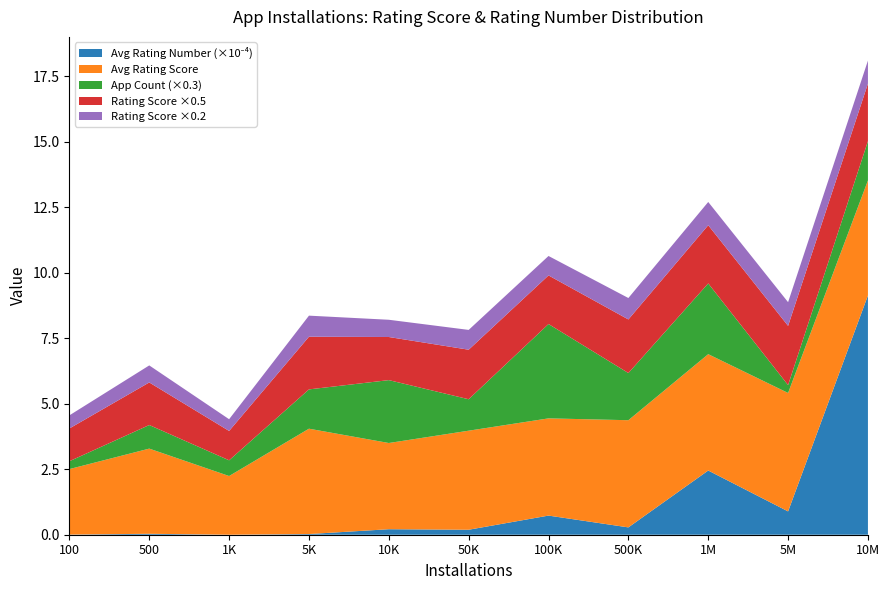

Reading left to right, extract all data points from this chart.

Avg Rating Score: 100=2.5	500=3.2	1000=2.2	5000=4.0	10000=3.3	50000=3.8	100000=3.7	500000=4.1	1000000=4.4	5000000=4.5	10000000=4.4
Avg Rating Number (scaled): 100=0.0	500=0.0	1000=0.0	5000=0.0	10000=0.2	50000=0.2	100000=0.7	500000=0.3	1000000=2.5	5000000=0.9	10000000=9.1